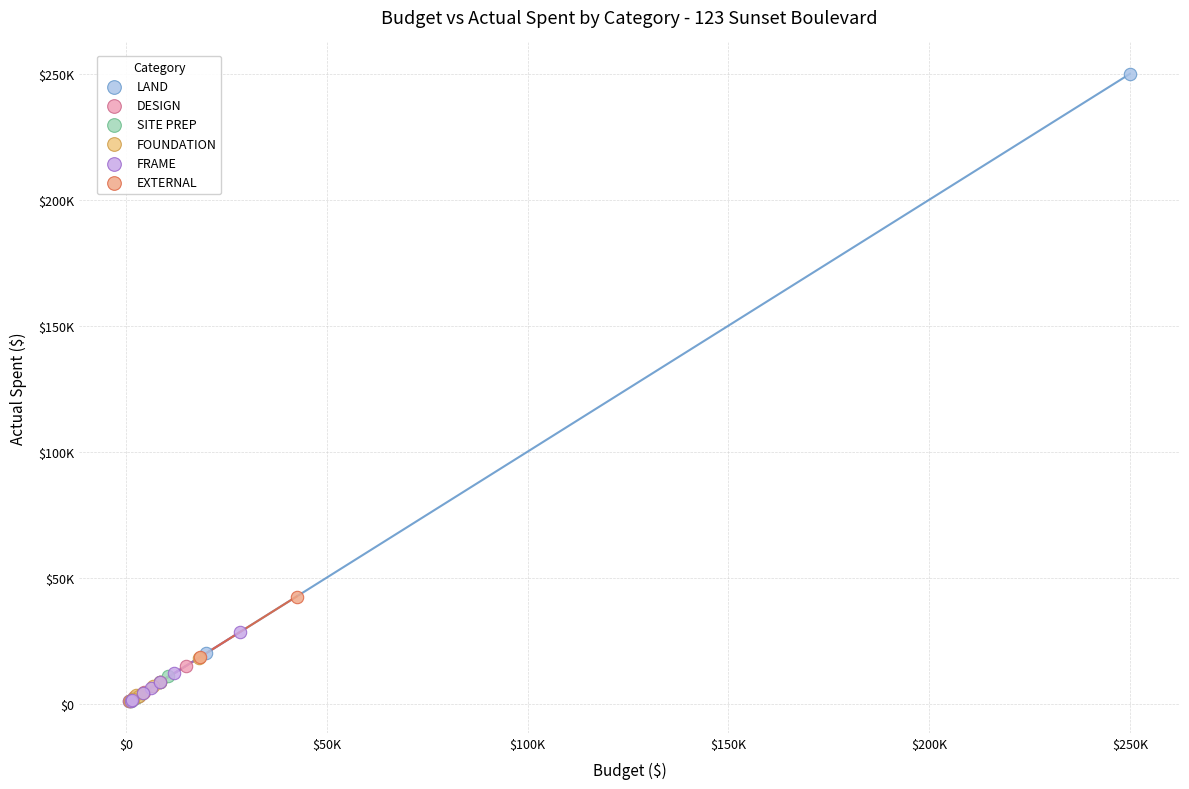

Which series has the largest Y range (max minus min)?

LAND